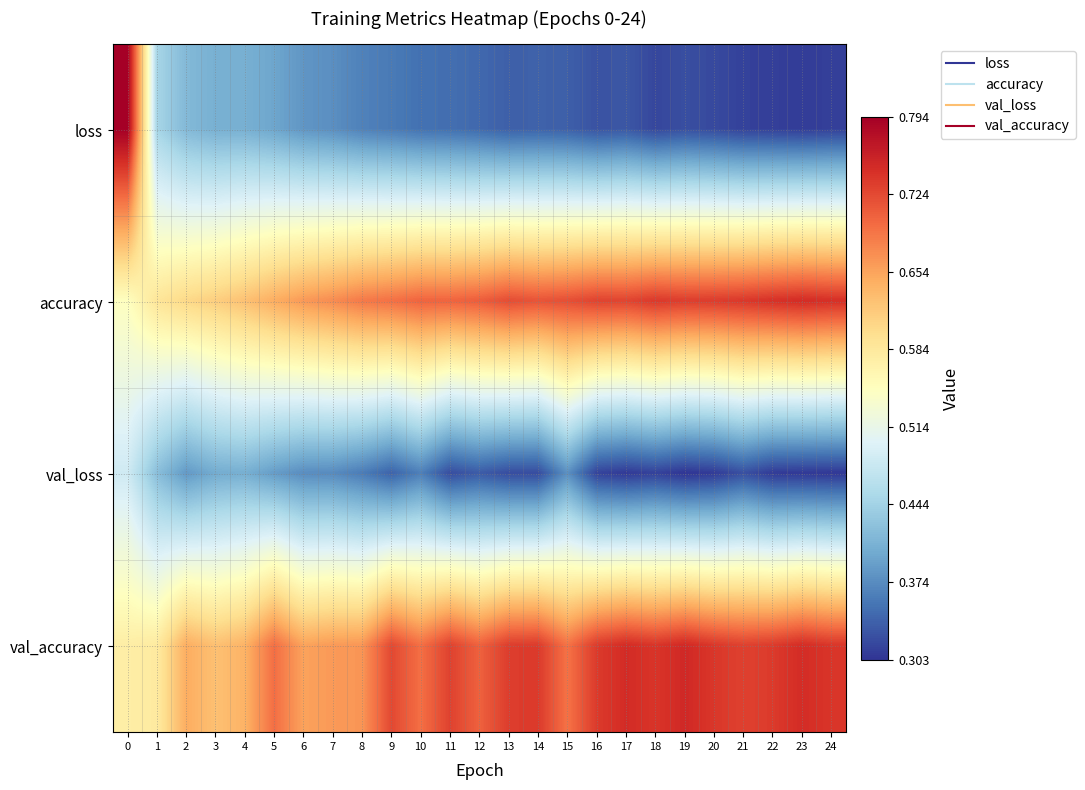

At which category does the chart reach its minimum across all series?

19